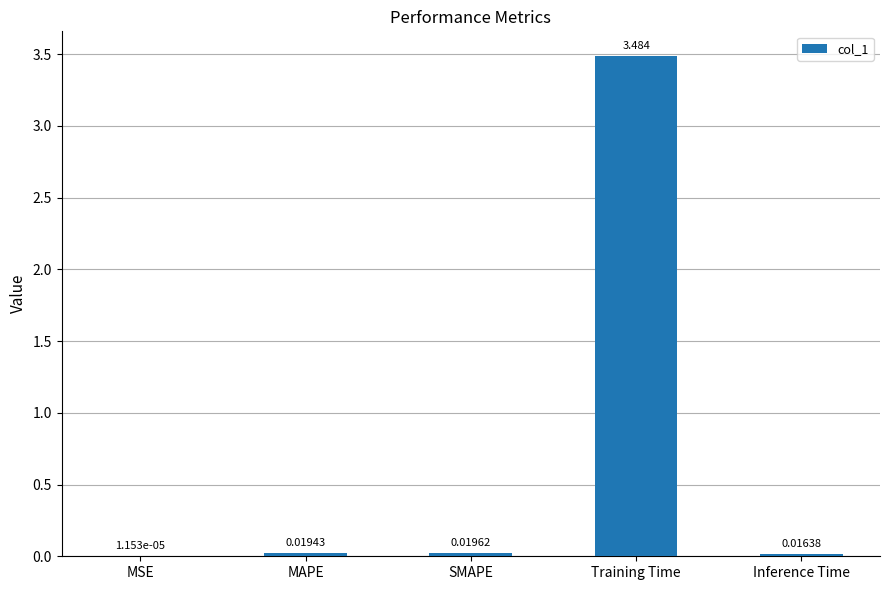

Where is the data nearest to the value 1?

SMAPE